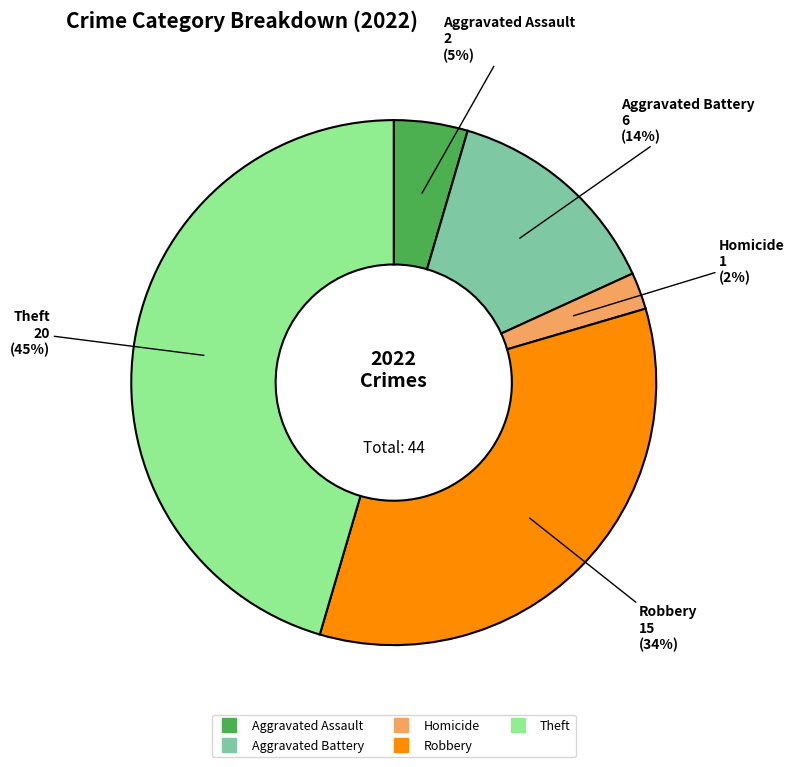

Is there any slice that represents more than half of the pie?

No